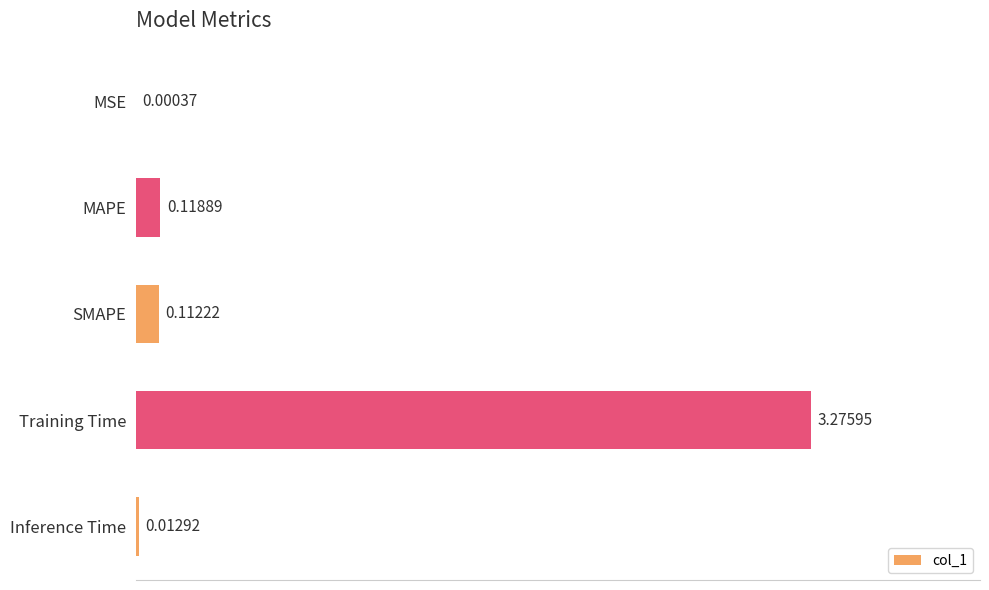

What is the change in value from MSE to Training Time?

+3.3